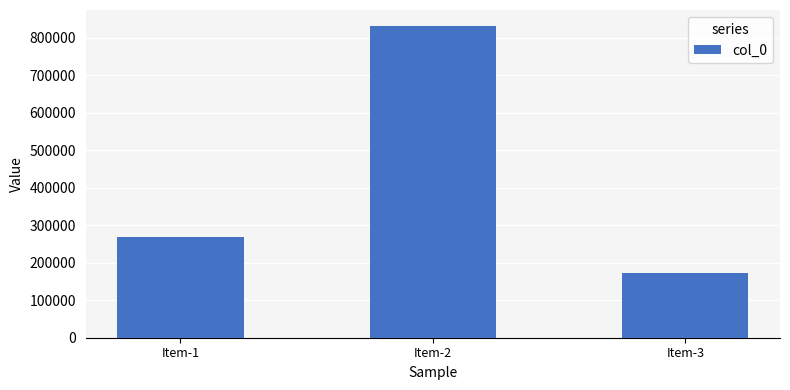

Where is the data nearest to the value 502136?

Item-1